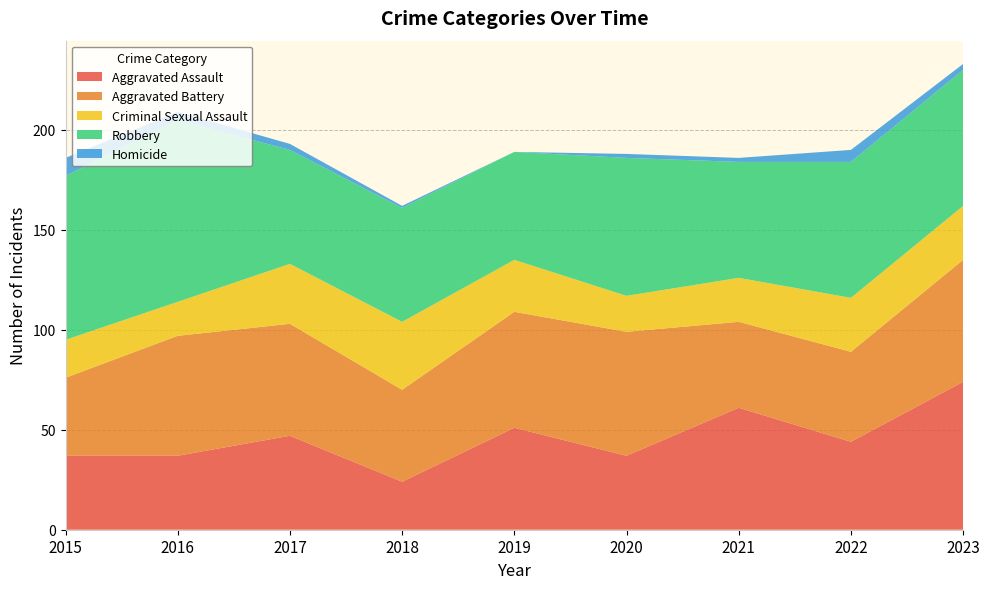

Reading left to right, extract all data points from this chart.

Aggravated Assault: 37	37	47	24	51	37	61	44	74
Aggravated Battery: 39	60	56	46	58	62	43	45	61
Criminal Sexual Assault: 19	17	30	34	26	18	22	27	27
Robbery: 82	91	57	57	54	69	58	68	68
Homicide: 9	4	3	1	0	2	2	6	3